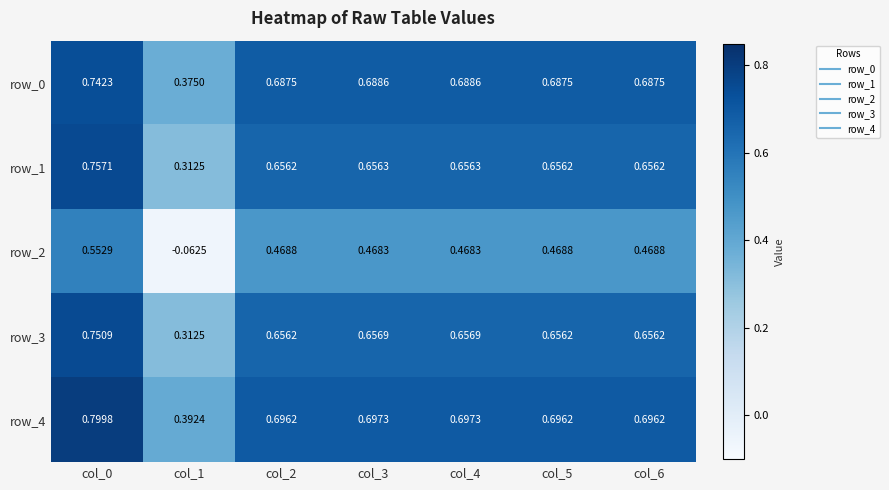

How many distinct data groups are displayed?

5